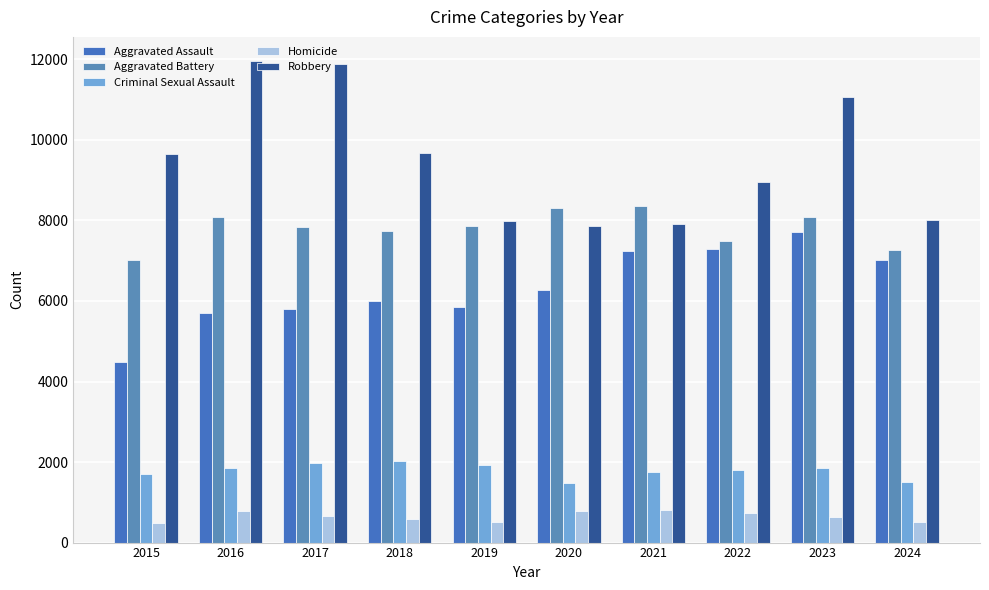

How many series are shown in this chart?

5